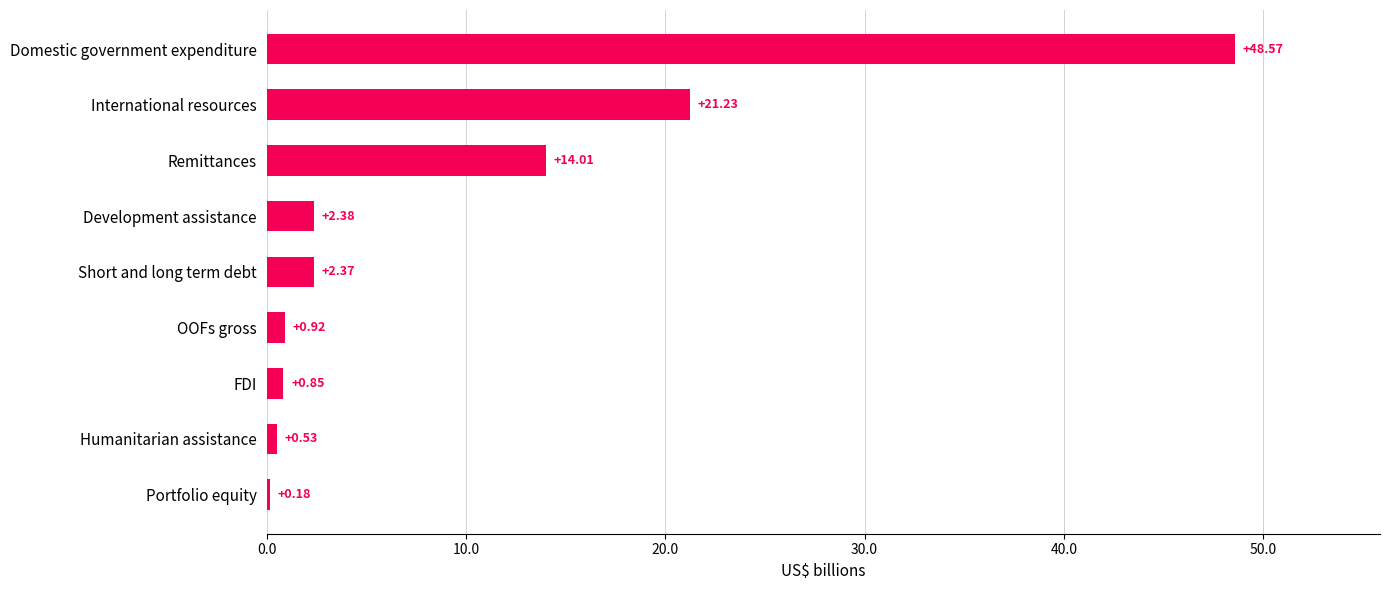

Which category has the lowest value across all series?

Portfolio equity